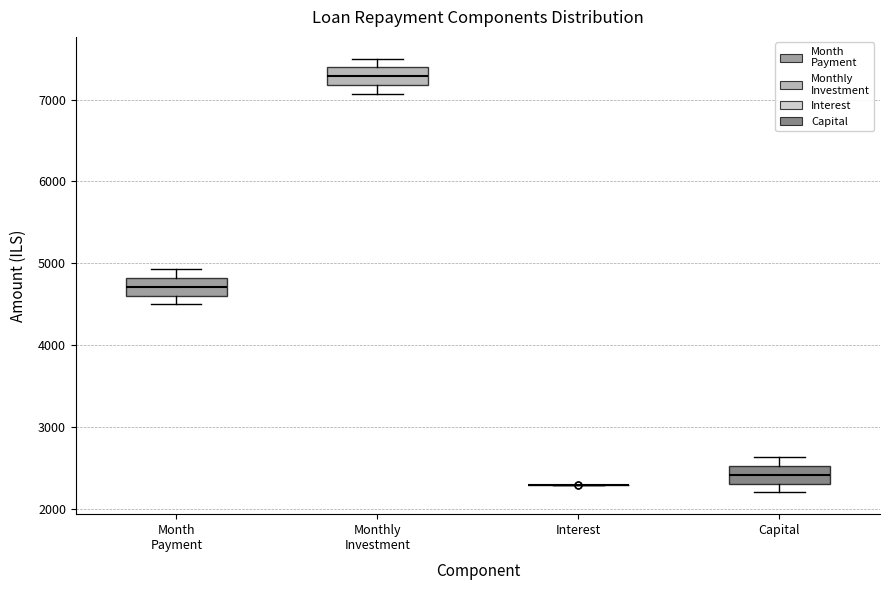

Reading left to right, transcribe this box plot: for each box, give where its median line is, the range the box spans, and where its two whiskers end, as read against the y-axis. The values are not printed on the chart, so give them approximately, as read against the axis.

Month Payment: median 4700, box 4600 to 4800, whiskers 4500 to 4900
Monthly Investment: median 7300, box 7200 to 7400, whiskers 7100 to 7500
Interest: box collapsed to a line at 2300, whiskers 2300 to 2300
Capital: median 2400, box 2300 to 2500, whiskers 2200 to 2600